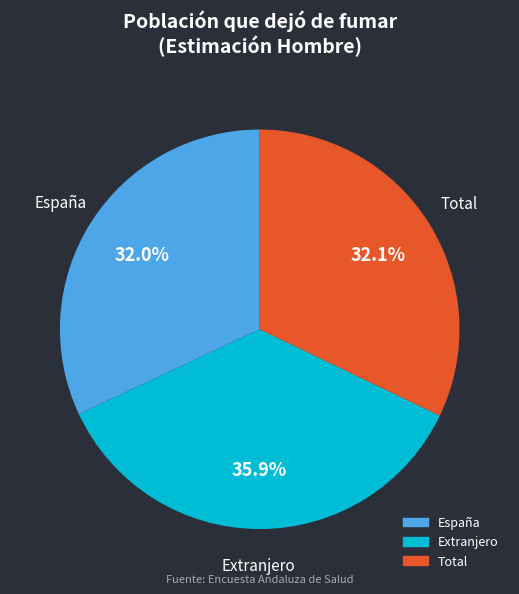

Count the number of slices in the pie.

3